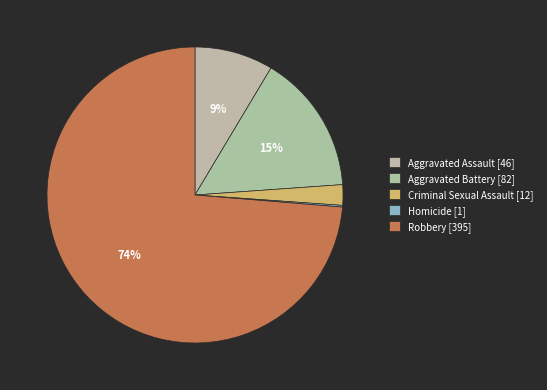

To the nearest percent, what is the difference between the Criminal Sexual Assault and Aggravated Battery slice percentages?

13%